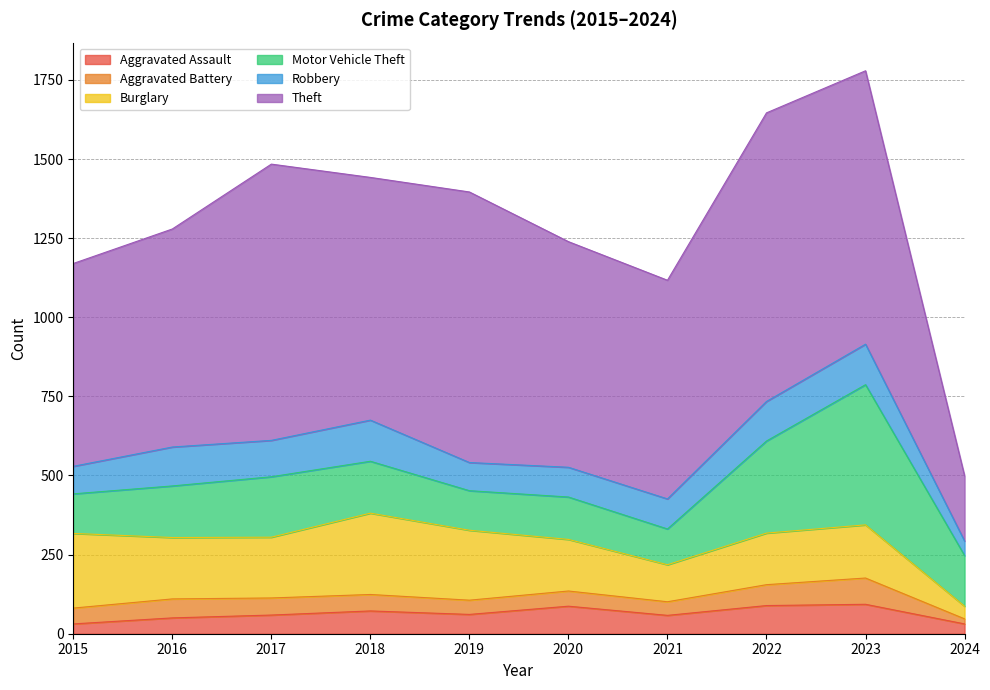

At which label does Aggravated Battery first exceed 52?

2016